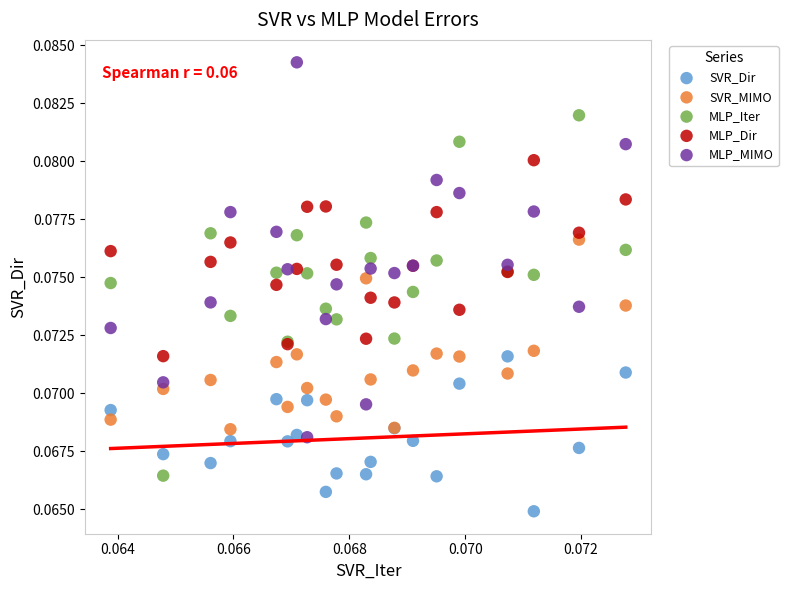

Which series reaches the minimum Y coordinate?

SVR_Dir